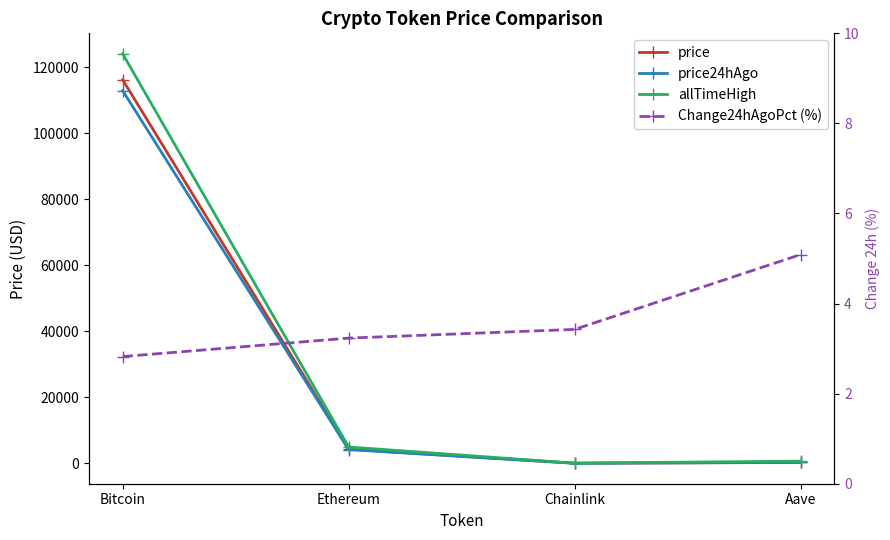

Reading left to right, list all the values displayed in this chart.

price: 116250.0	4287.8	22.2	284.8
price24hAgo: 112968.0	4149.1	21.4	270.3
allTimeHigh: 124128.0	4946.1	52.7	661.7
Change24hAgoPct (%): 2.8	3.2	3.4	5.1